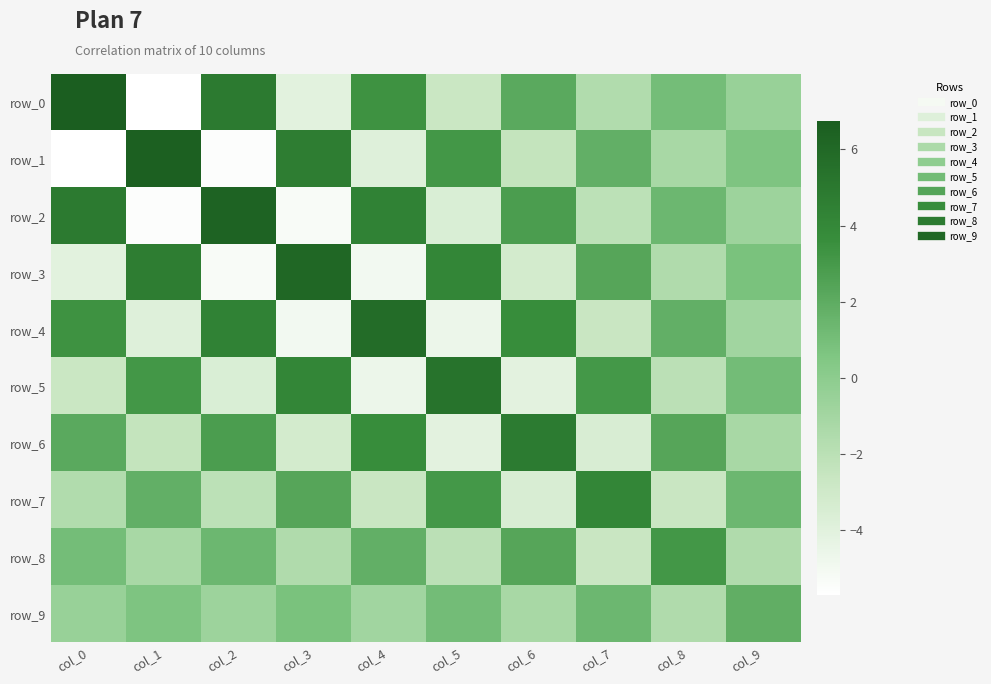

Rank the series by their maximum value, from highest to lowest.

row_0, row_1, row_2, row_3, row_4, row_5, row_6, row_7, row_8, row_9